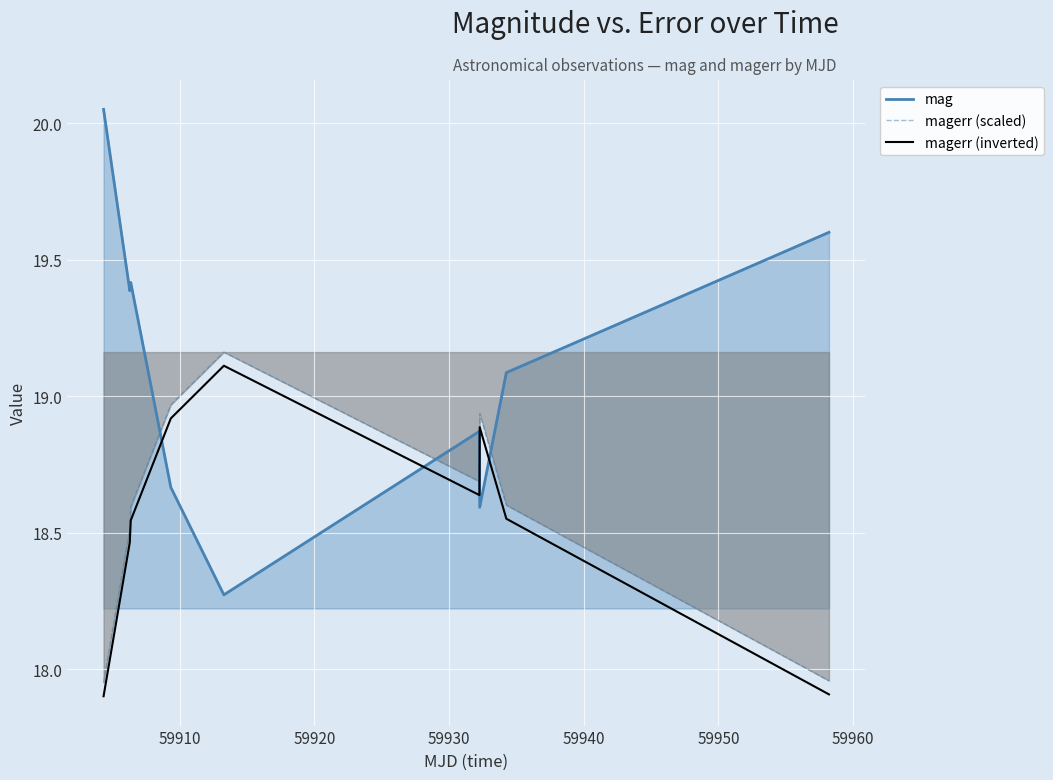

Which series has the largest range (max minus min)?

mag